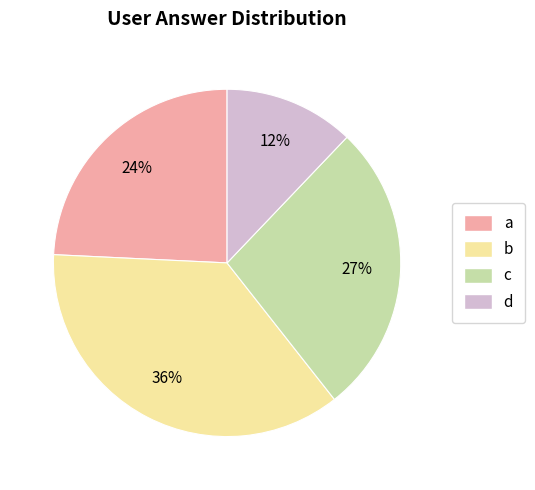

To the nearest percent, what percentage of the pie is a?

24%